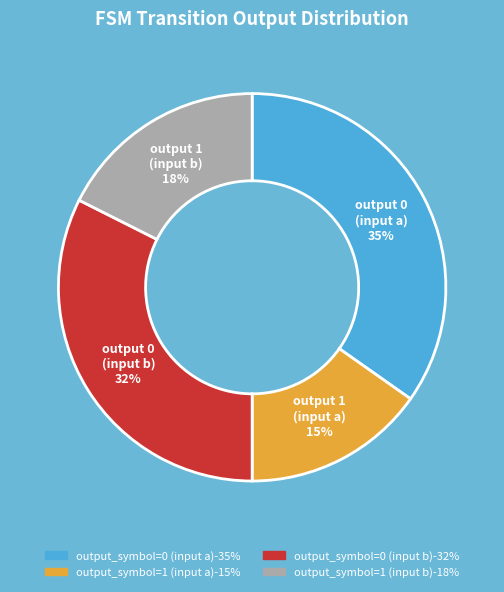

How many segments does this pie chart have?

4